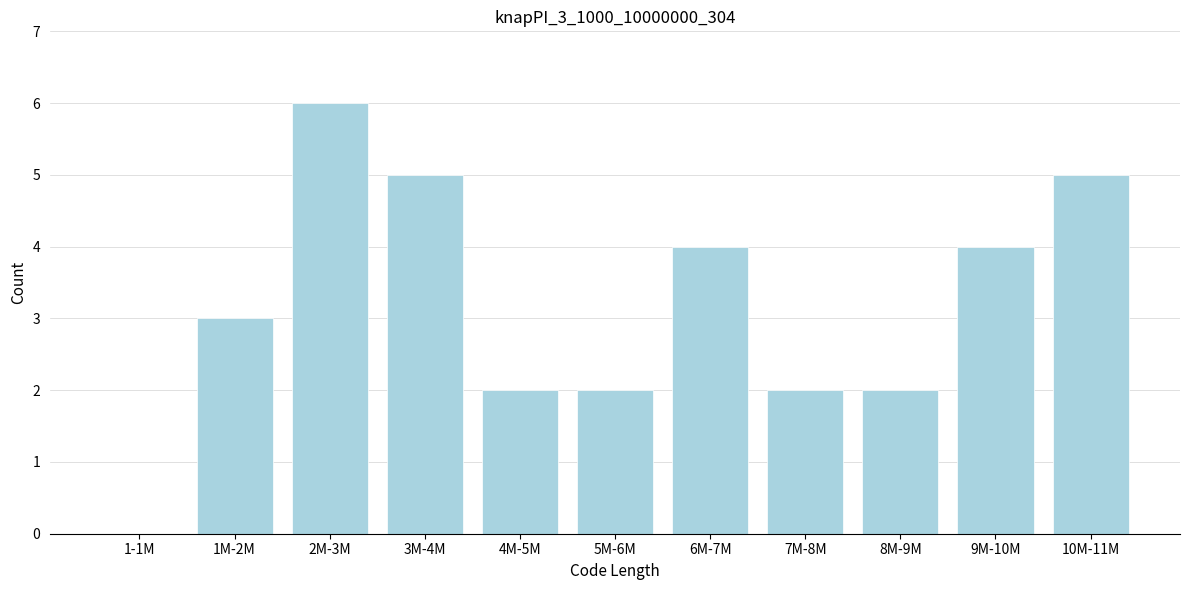

Reading left to right, extract all data points from this chart.

1-1M=0	1M-2M=3	2M-3M=6	3M-4M=5	4M-5M=2	5M-6M=2	6M-7M=4	7M-8M=2	8M-9M=2	9M-10M=4	10M-11M=5